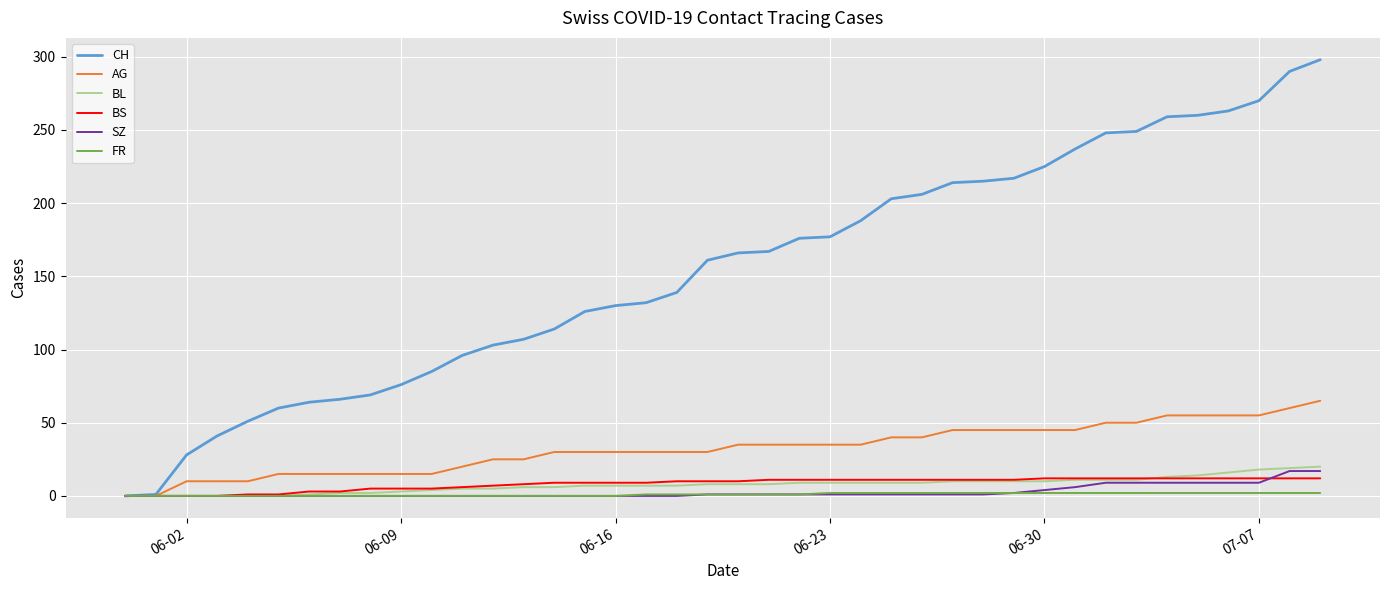

Which series has the widest spread of values?

CH